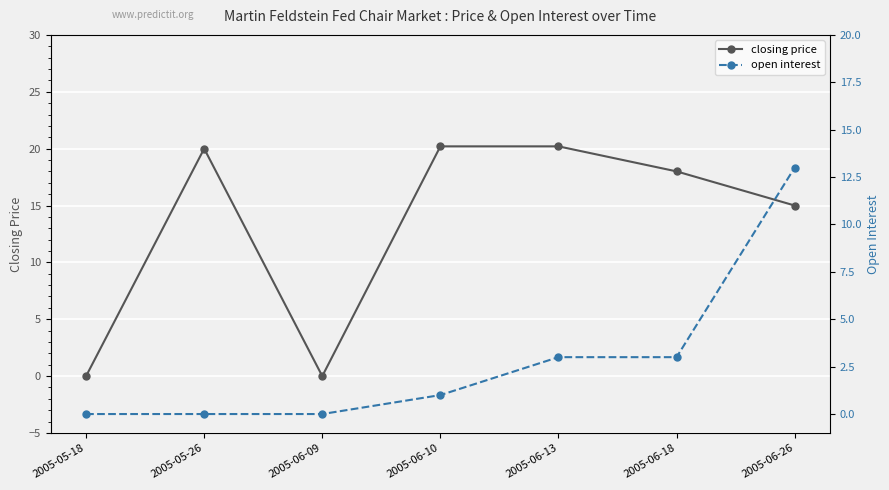

True or false: open interest has more than 0 points higher than both neighbors.

False